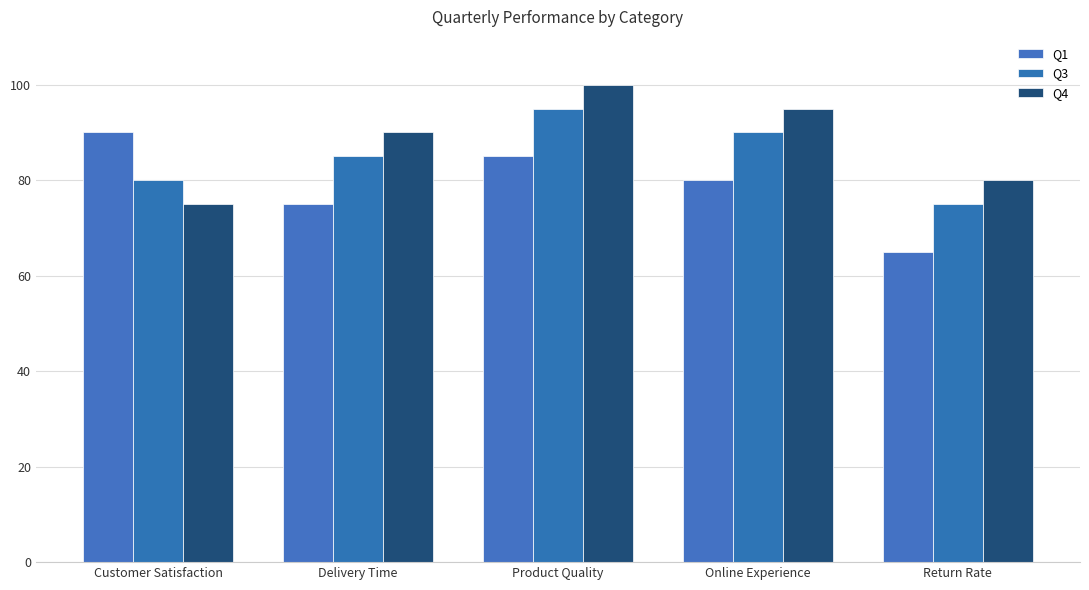

Rank the categories by Q4 value from lowest to highest.

Customer Satisfaction, Return Rate, Delivery Time, Online Experience, Product Quality